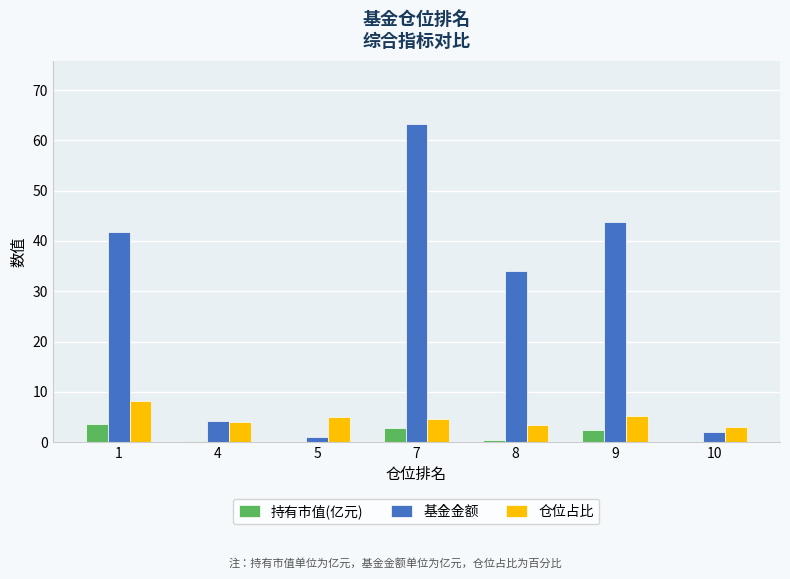

What are all the series names shown in the legend?

持有市值(亿元), 基金金额, 仓位占比